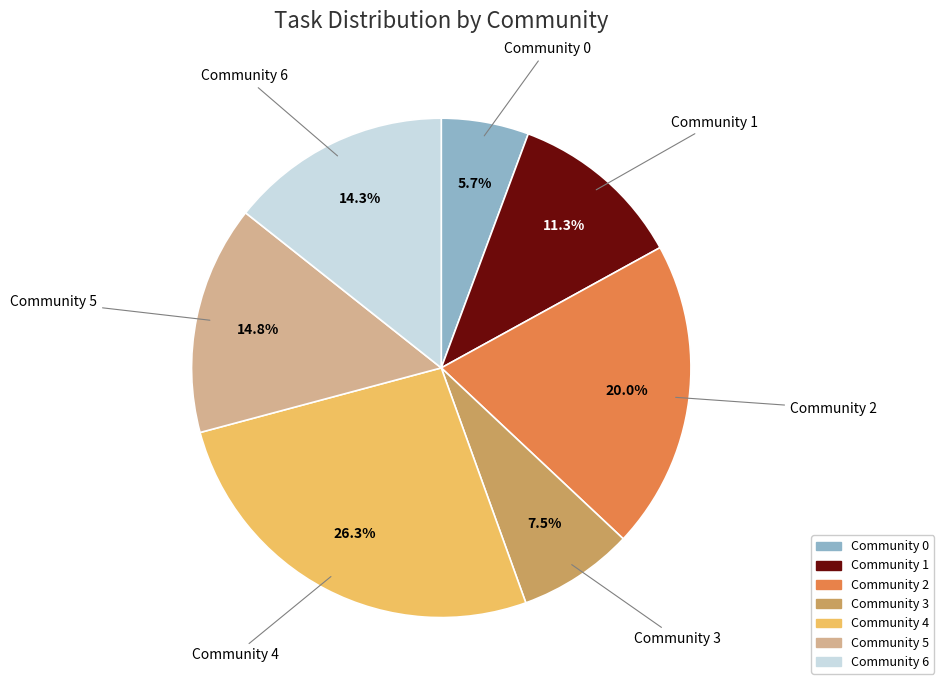

What is the ratio of the value at Community 1 to the value at Community 2?

0.6